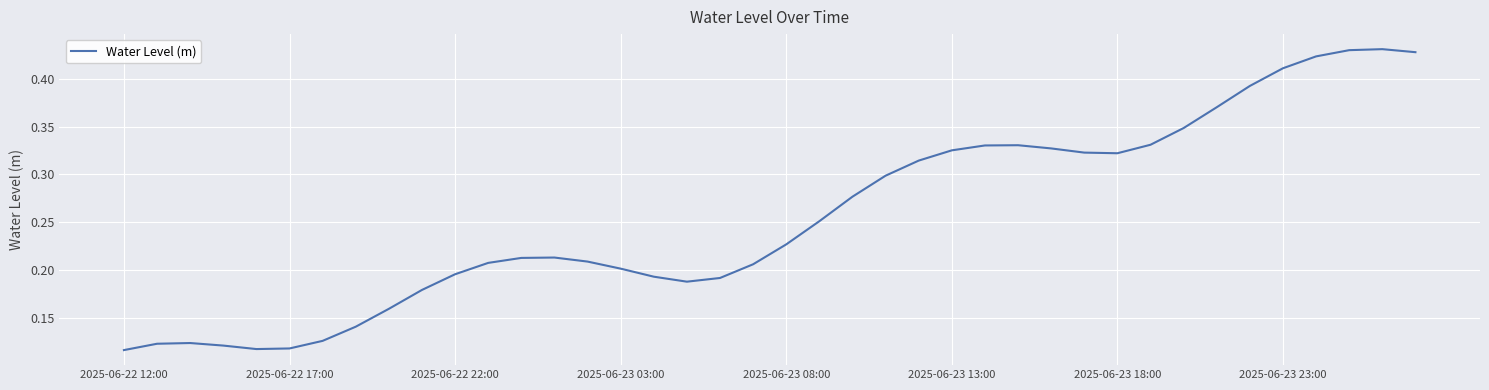

Does the chart display data point markers on the line(s)?

No